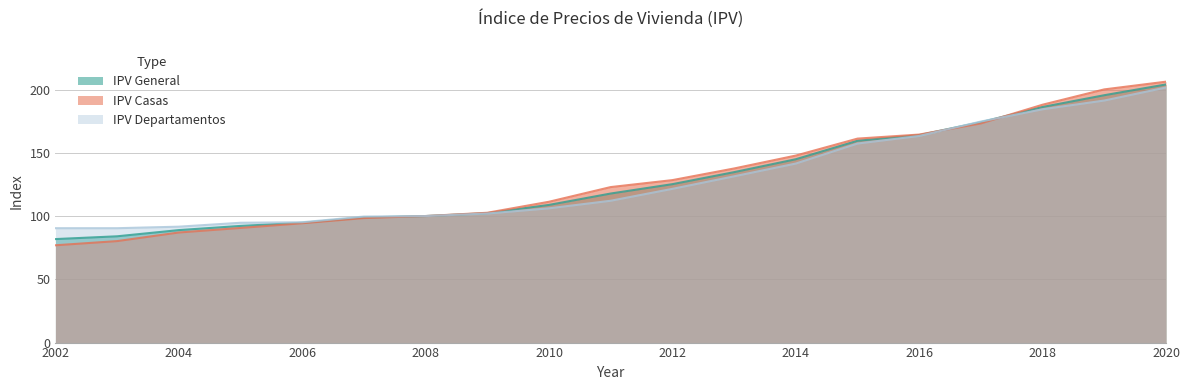

True or false: IPV Casas has a value of 107.6 at 2018.

False